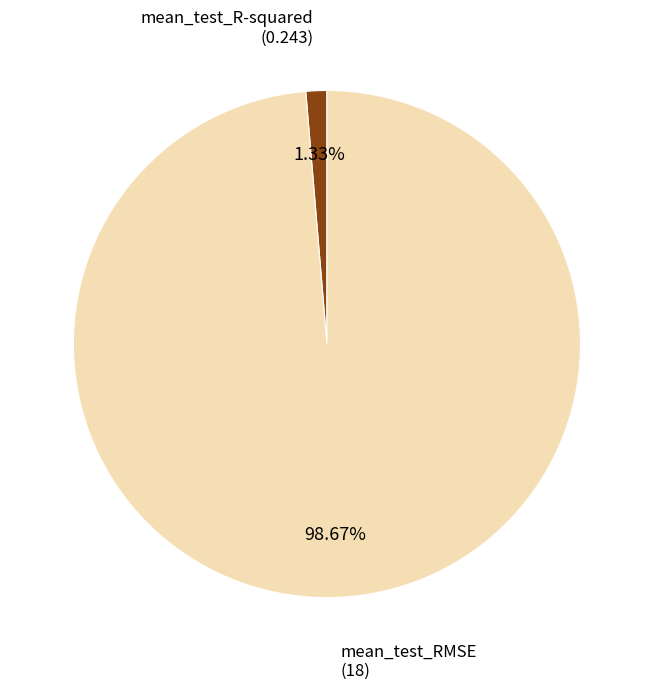

How much of the chart is everything except mean_test_RMSE?

1.3%